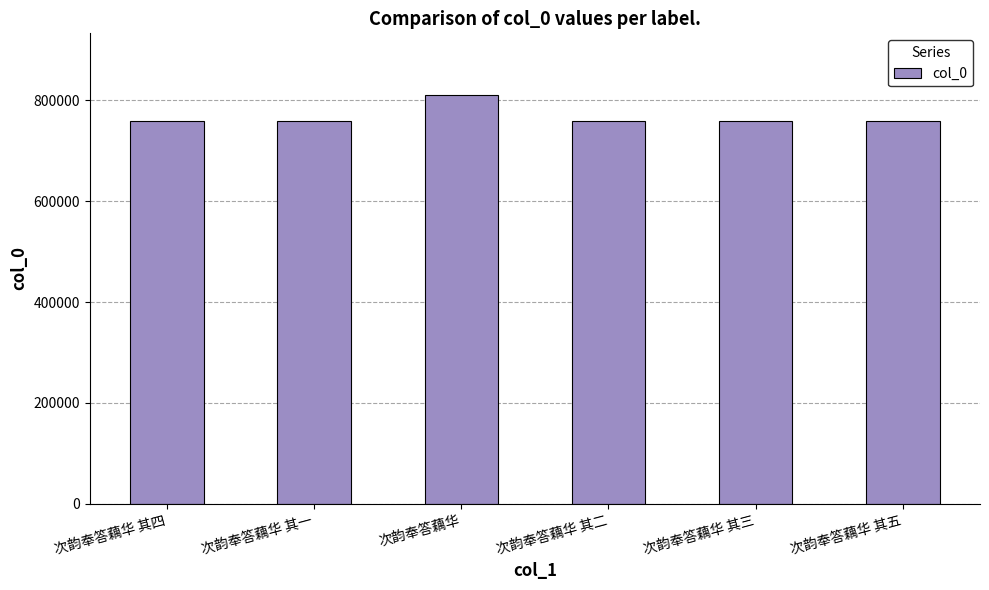

At which category does the chart reach its peak across all series?

次韵奉答藕华